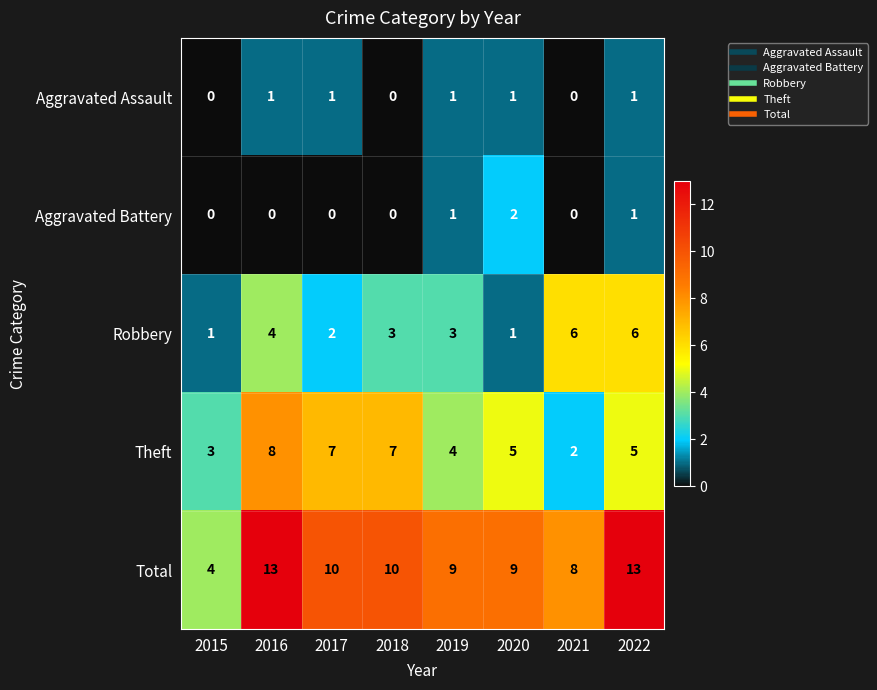

What is the difference between the Total values at 2015 and 2019?

5